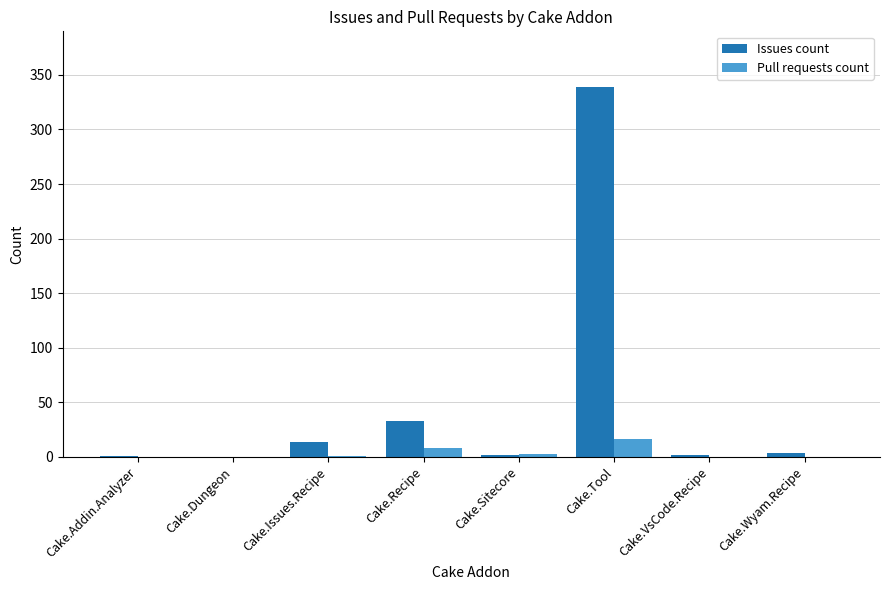

How many groups of bars are there?

8